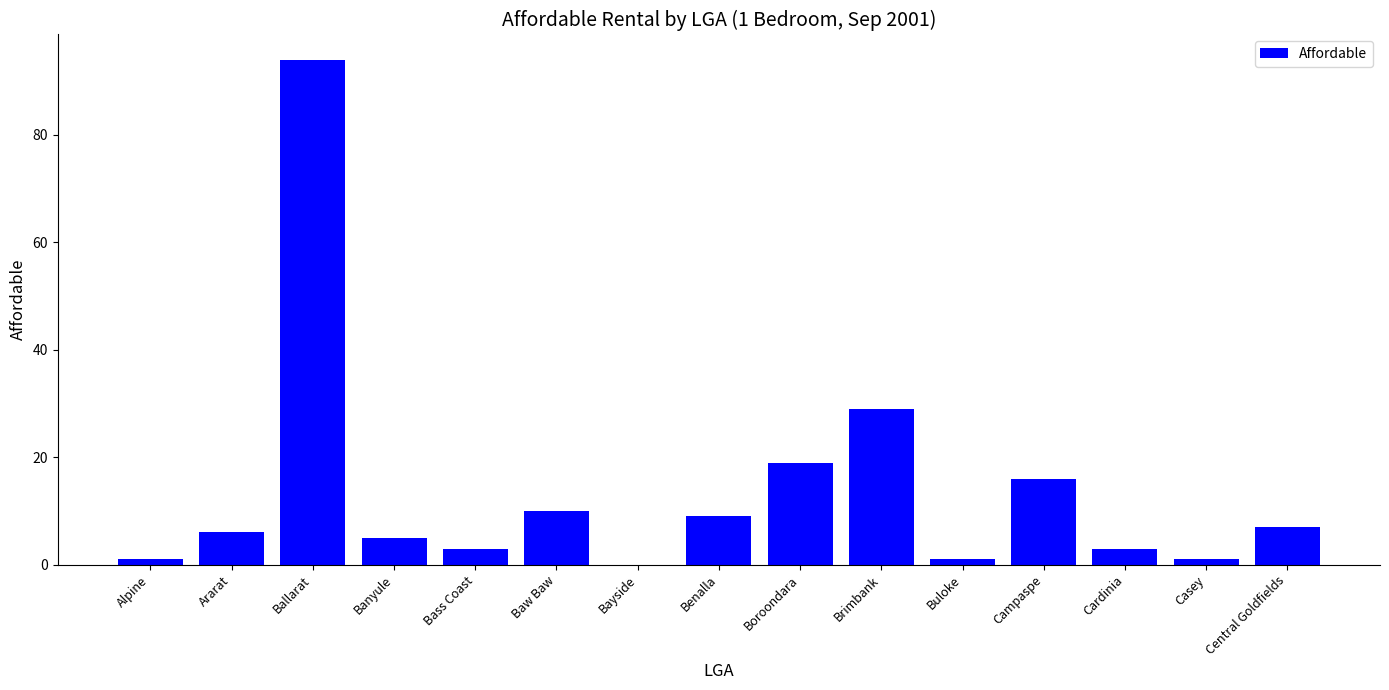

What is the sum of all values?

204